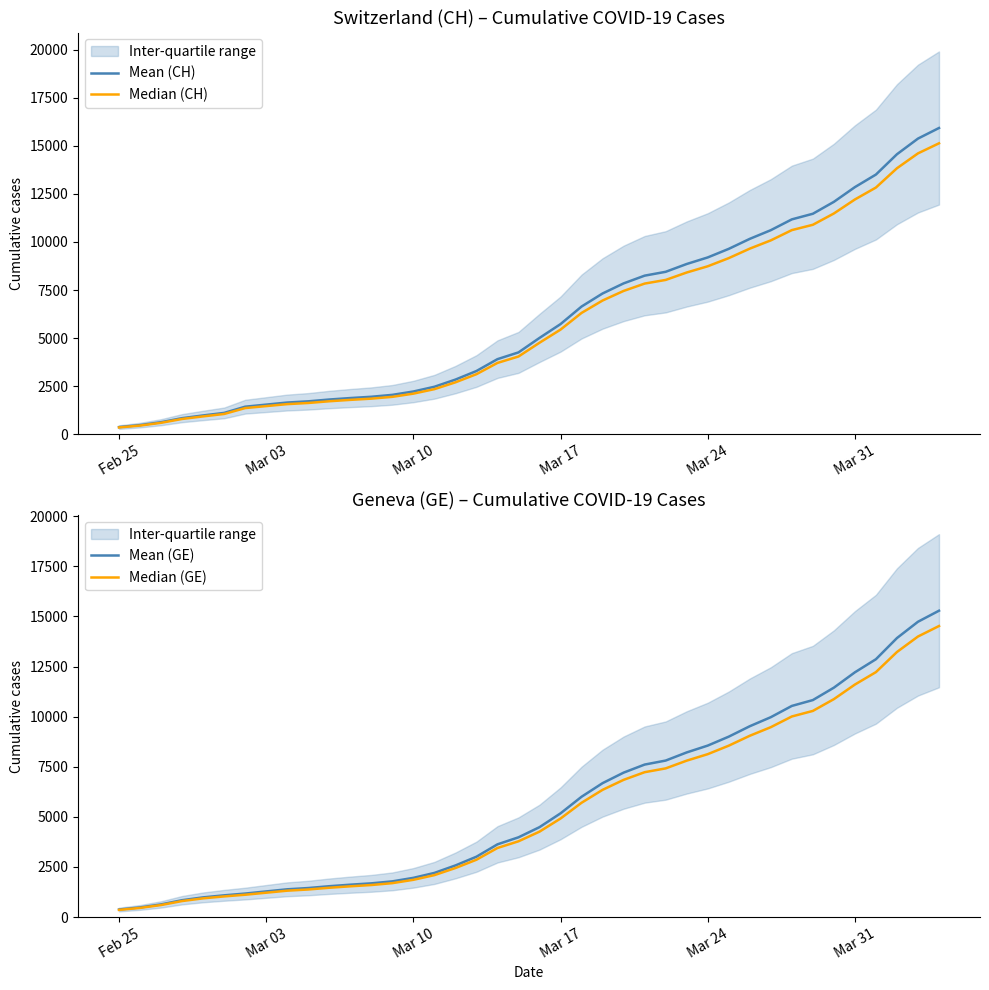

What is the maximum value for Mean (GE)?

15284.0